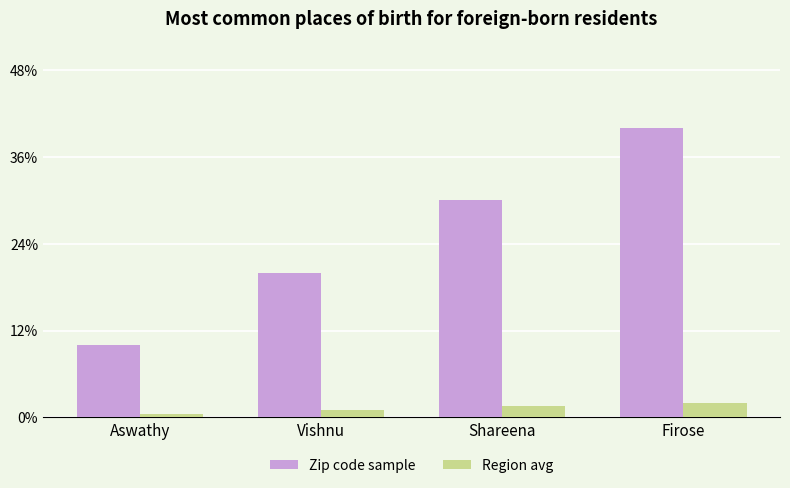

Which series has the largest total across all categories?

Zip code sample